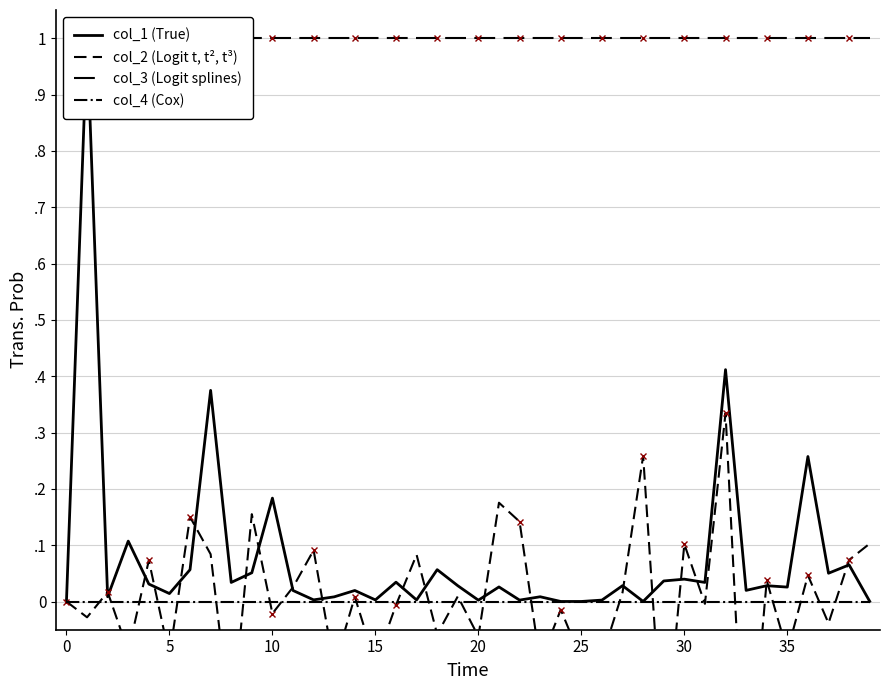

At 15, list the series in order from smallest to largest.

col_2 (Logit t, t², t³), col_4 (Cox), col_1 (True), col_3 (Logit splines)